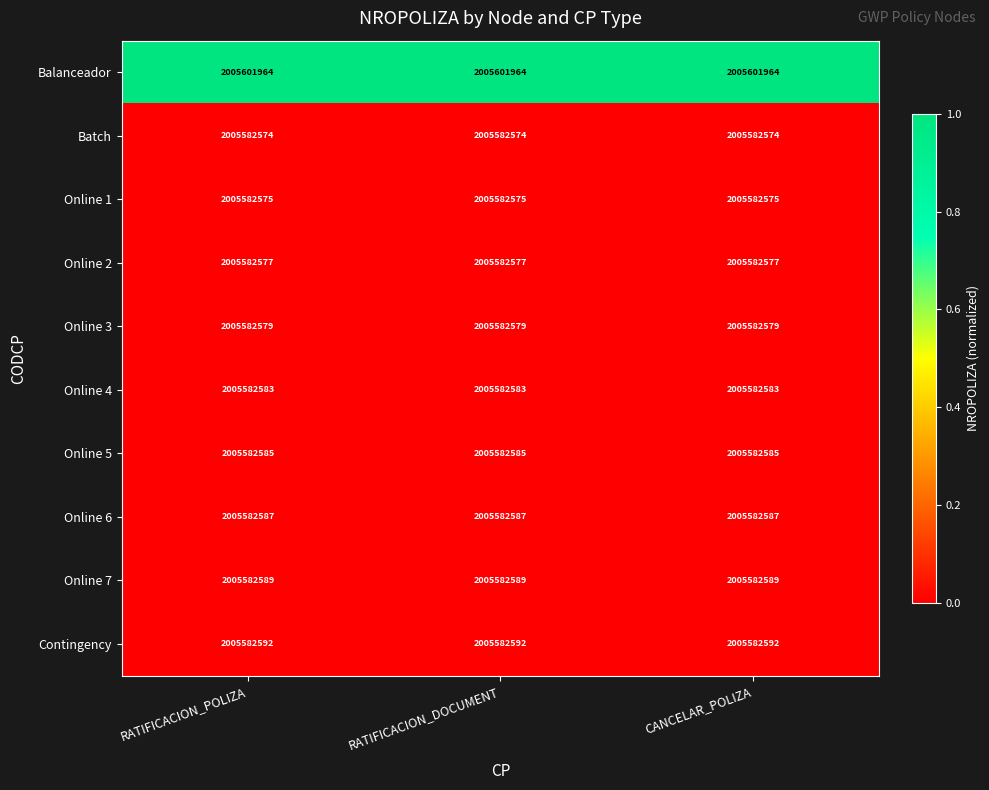

What value does the Online 7 series have at RATIFICACION_POLIZA?

2005582589